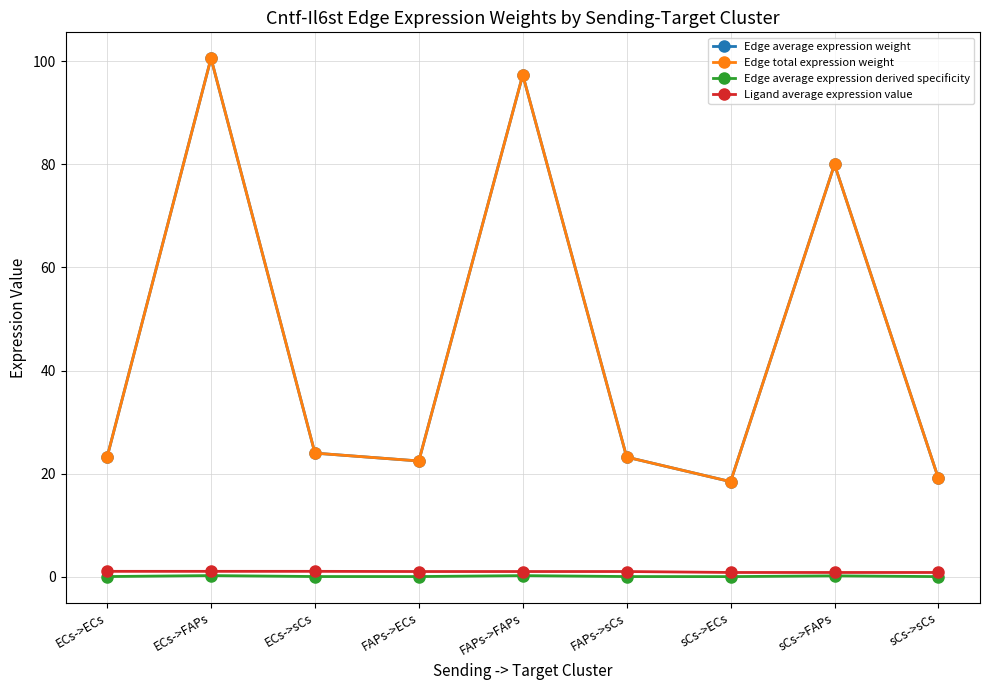

How many interior local peaks does the Edge average expression weight series have?

3